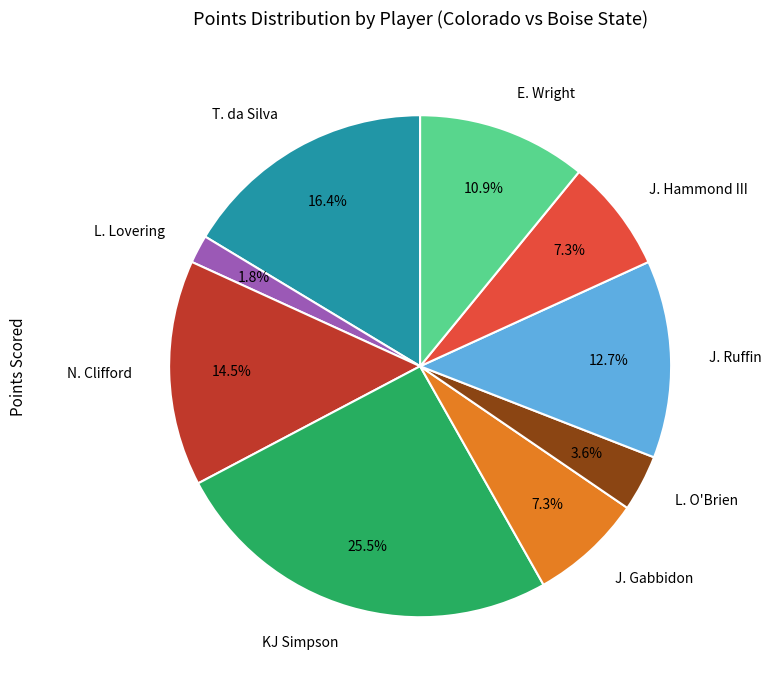

Combined, what portion of the pie is L. Lovering and KJ Simpson?

27.3%